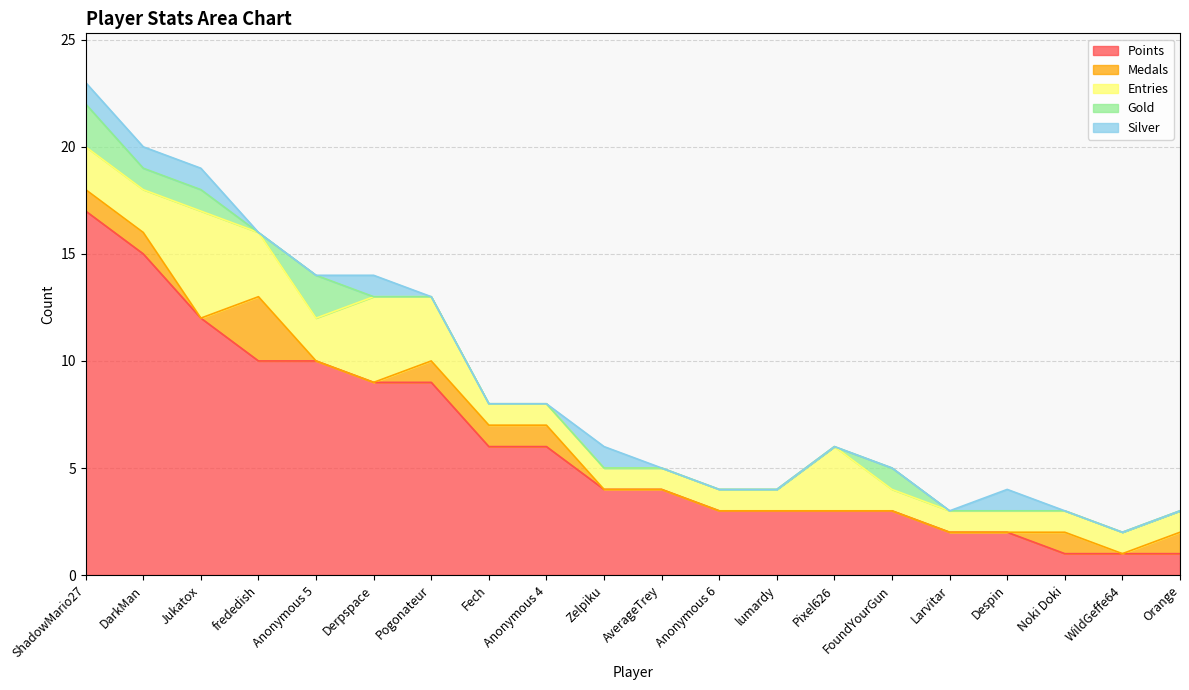

Where is Silver nearest to the value 0?

frededish